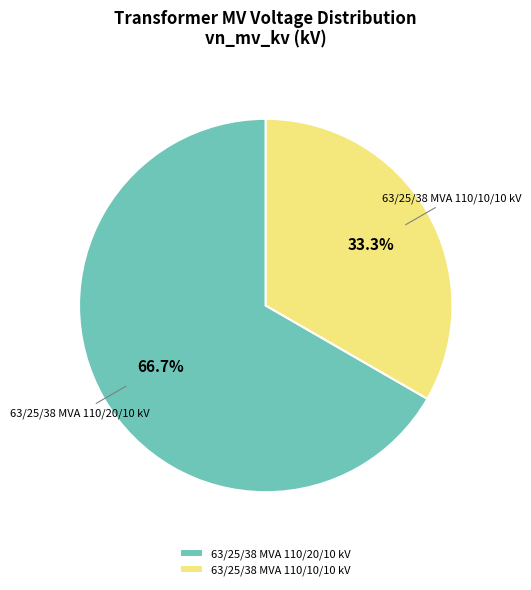

The 63/25/38 MVA 110/10/10 kV slice represents 44% of the pie. True or false?

False